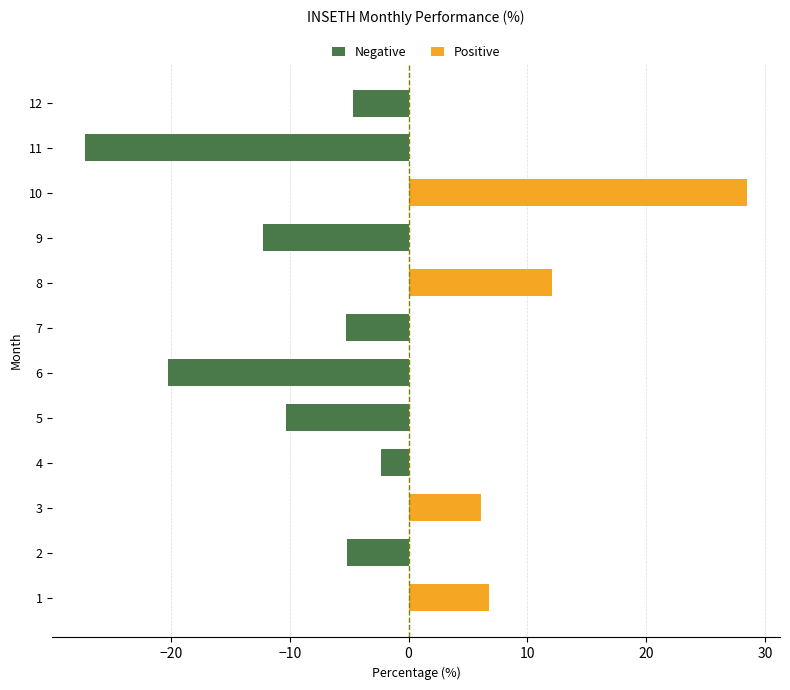

Are the bars grouped side by side (vs. stacked)?

No